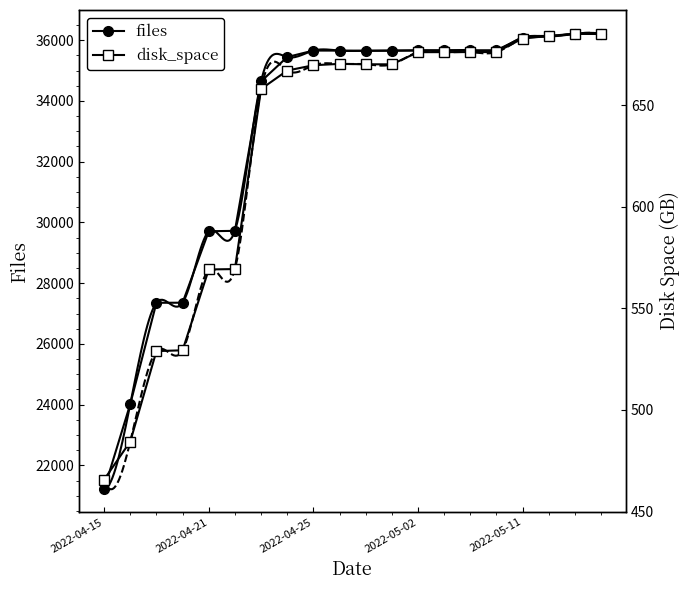

What is the difference between the maximum and minimum values in the disk_space series?

219.5